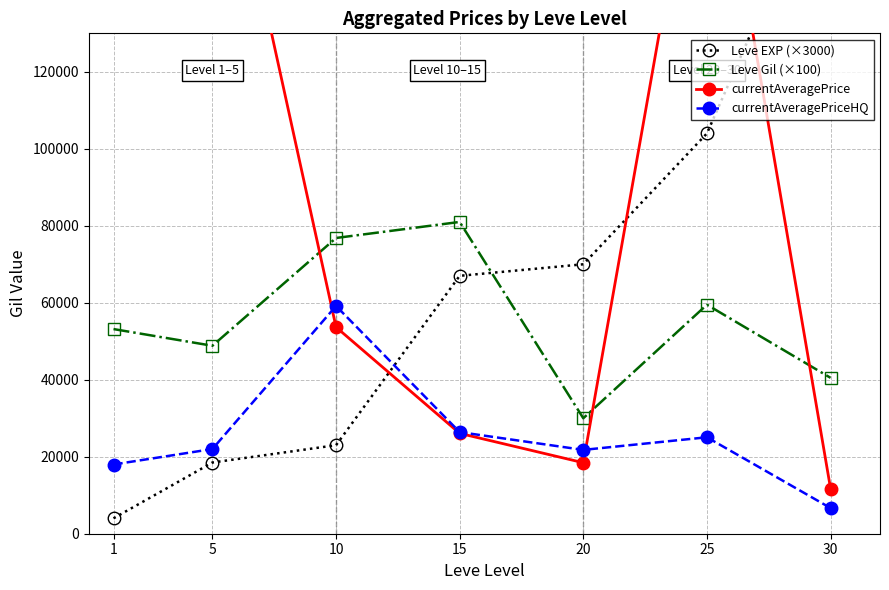

At which category is the sum across all series the highest?

25